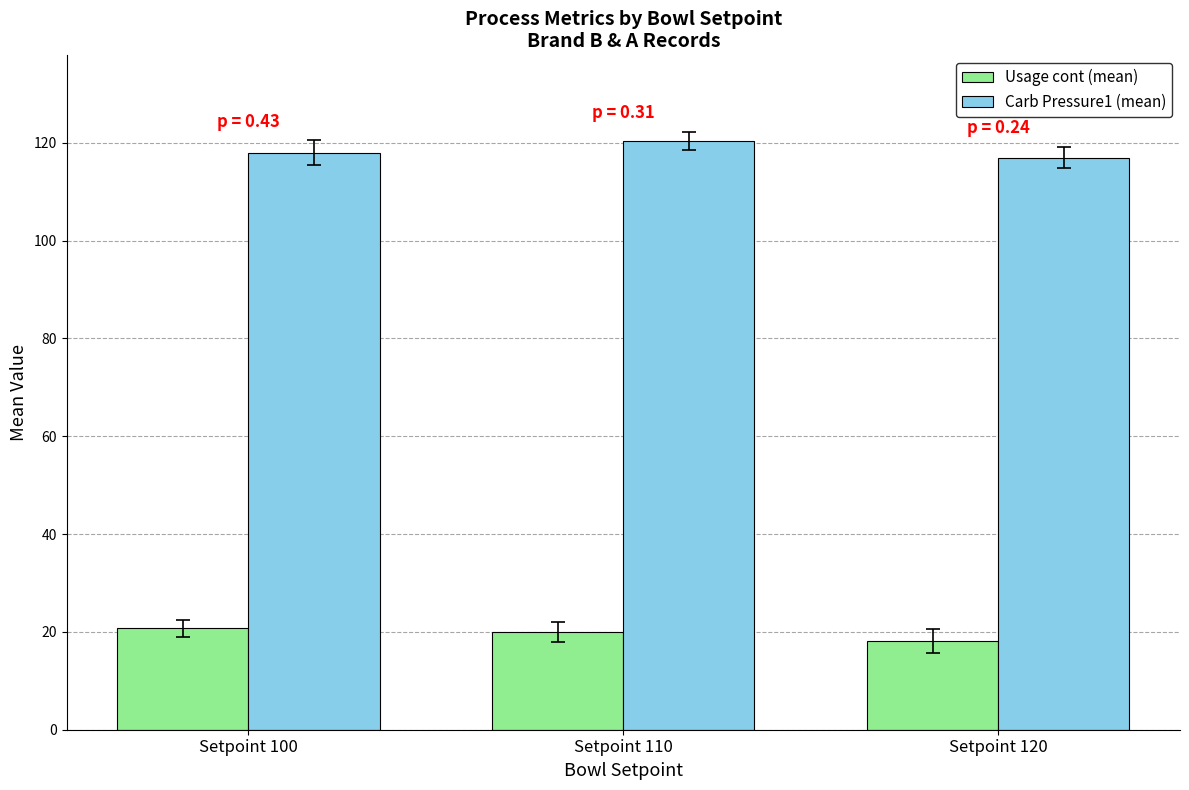

What is the difference between the maximum and second lowest values in the Carb Pressure1 (mean) series?

2.4